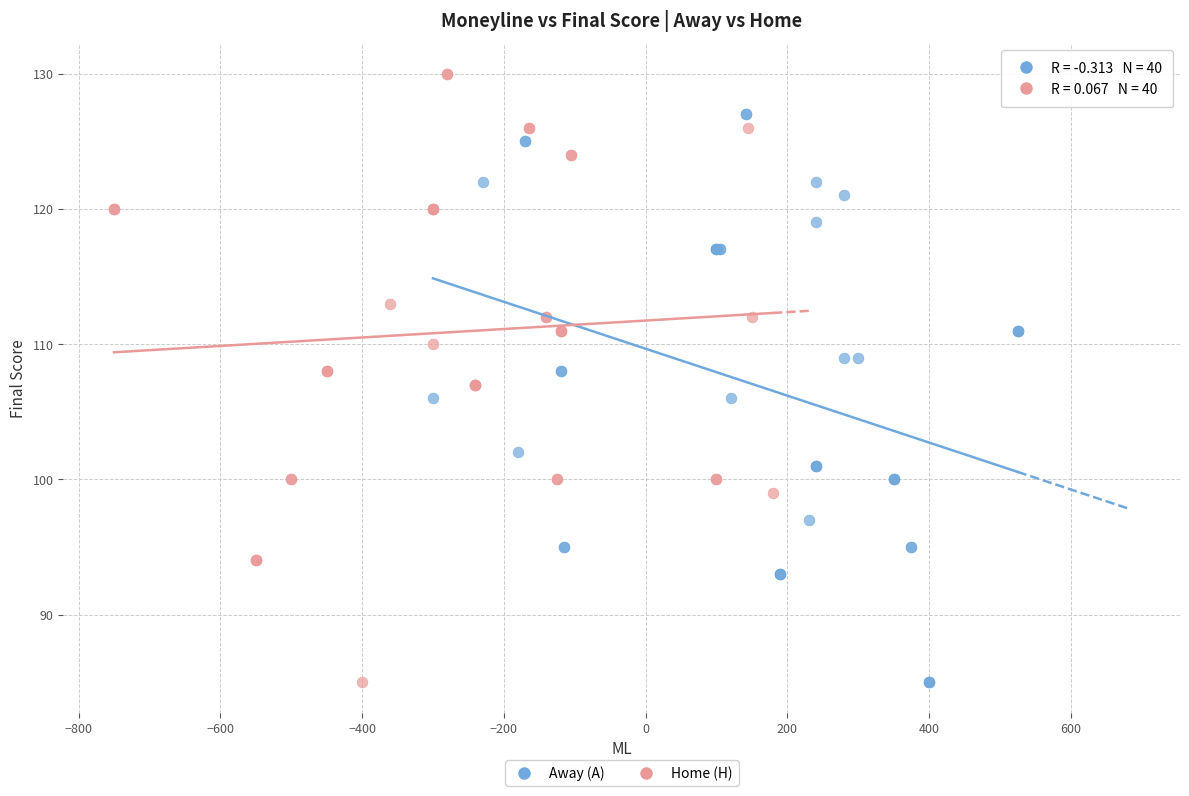

Which series reaches the maximum Y coordinate?

Home (H)